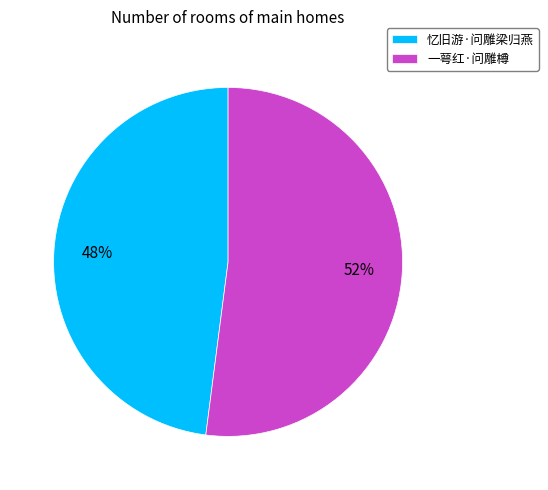

Rank the categories by value from highest to lowest.

一萼红·问雕樽, 忆旧游·问雕梁归燕